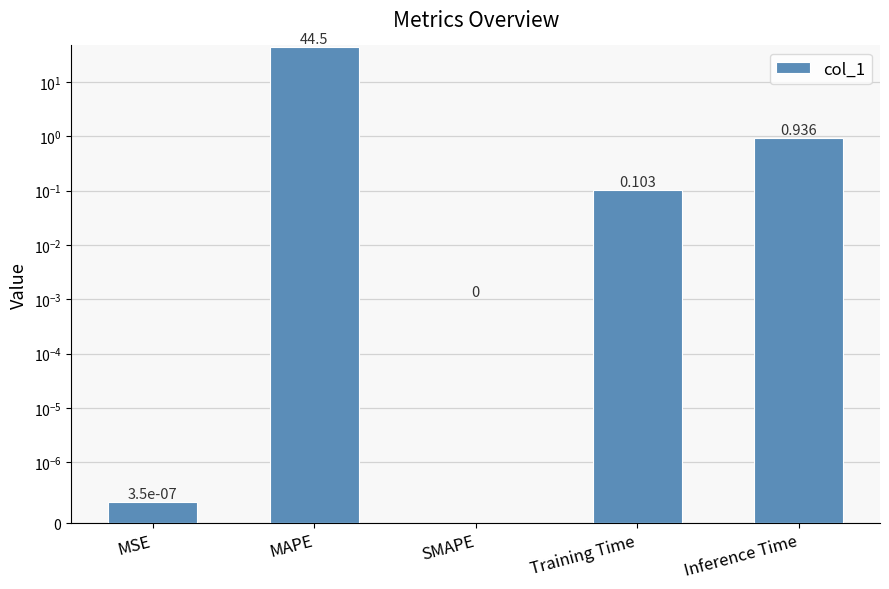

How many bars are there in total?

5